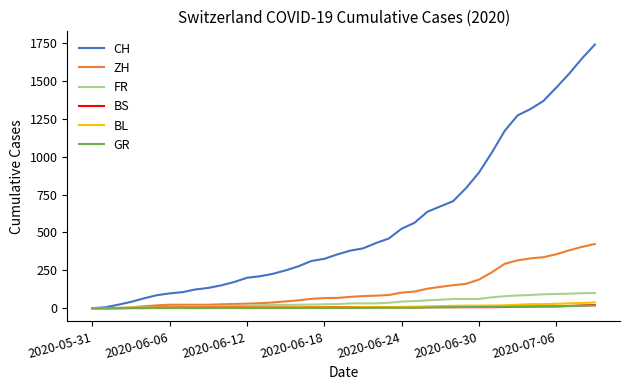

Which series has the widest spread of values?

CH